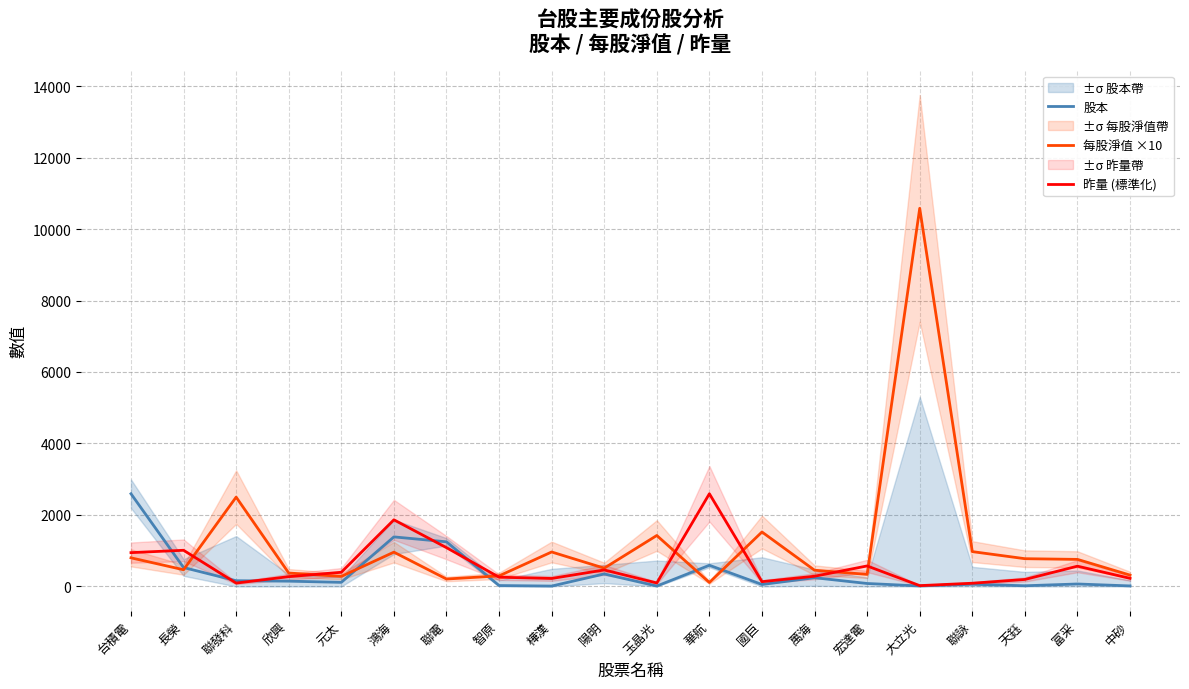

What are all the series names shown in the legend?

股本, 每股淨值 ×10, 昨量 (標準化)